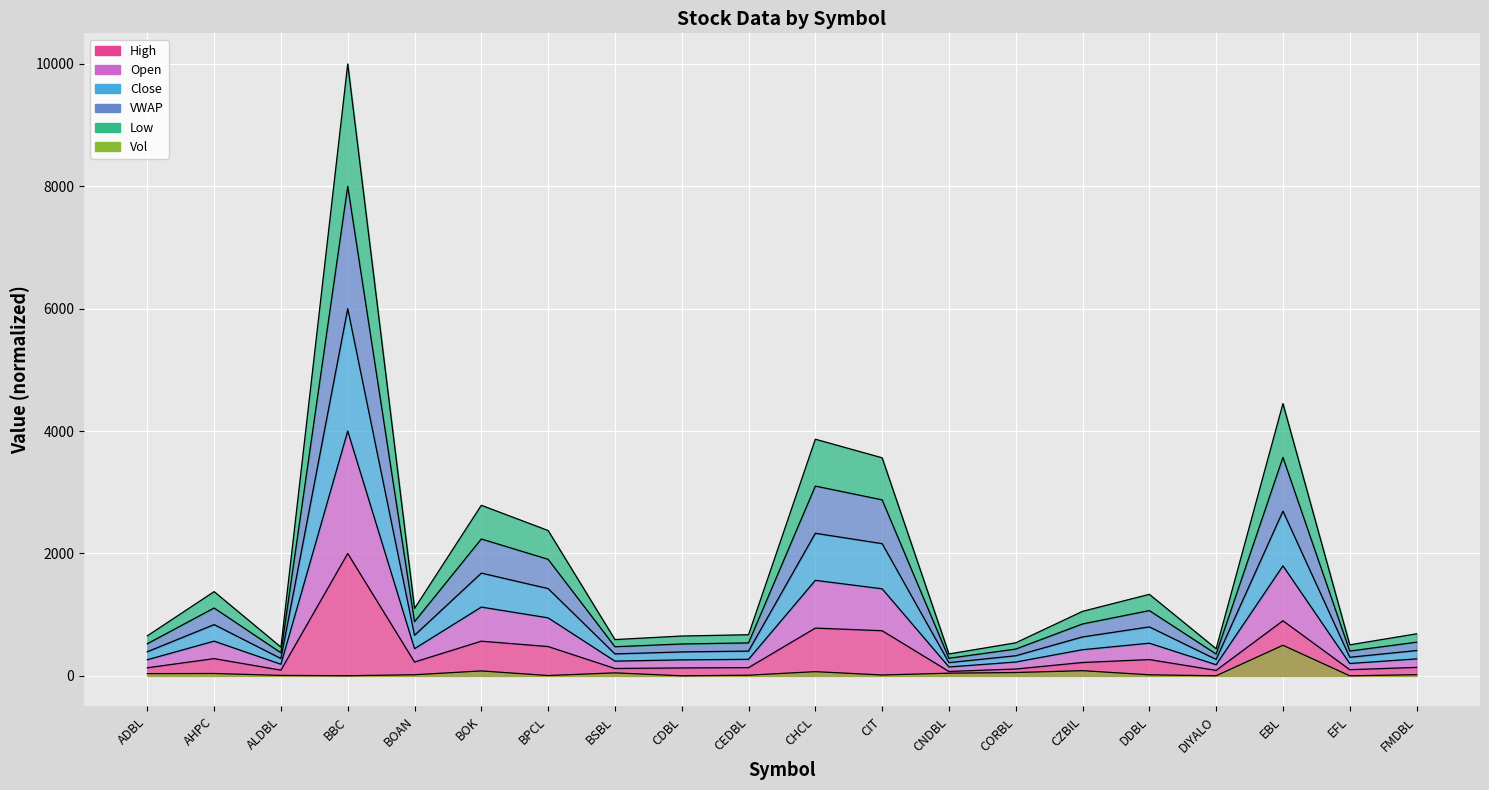

Where is the first local minimum for Vol?

BBC